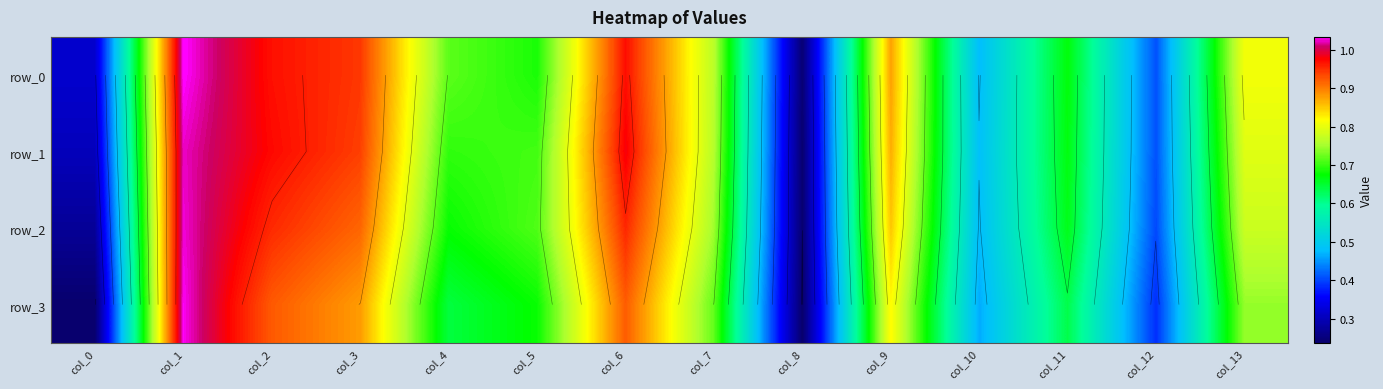

How many categories are shown in the chart?

14